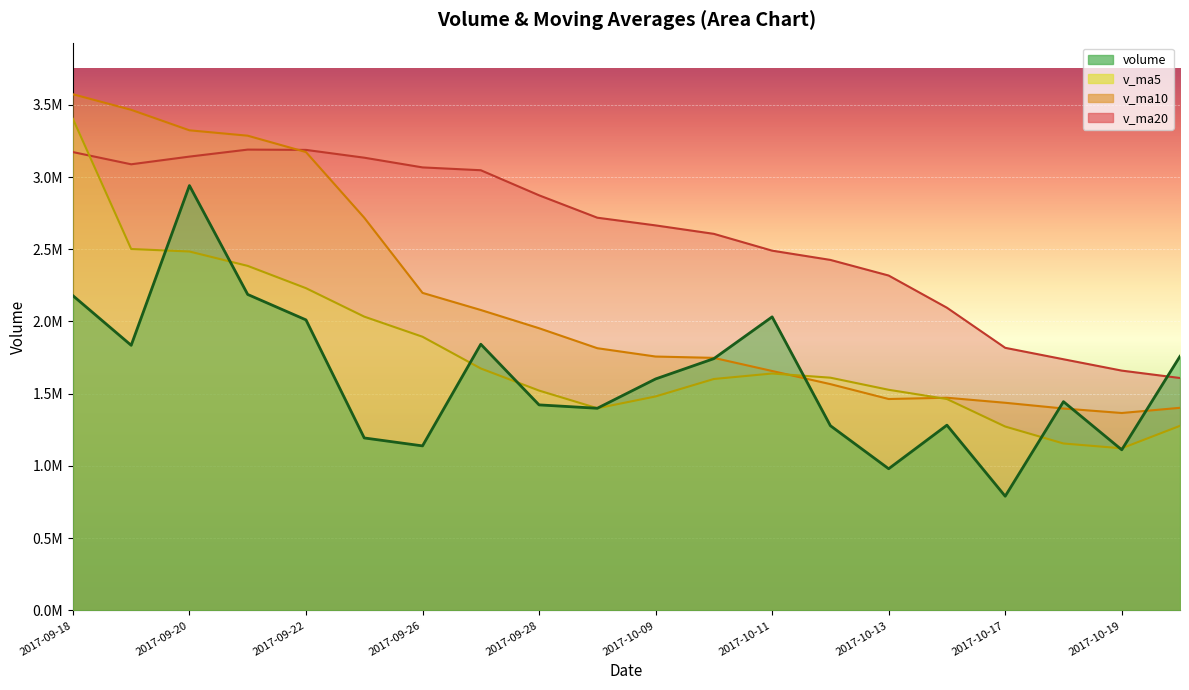

How many distinct data groups are displayed?

4